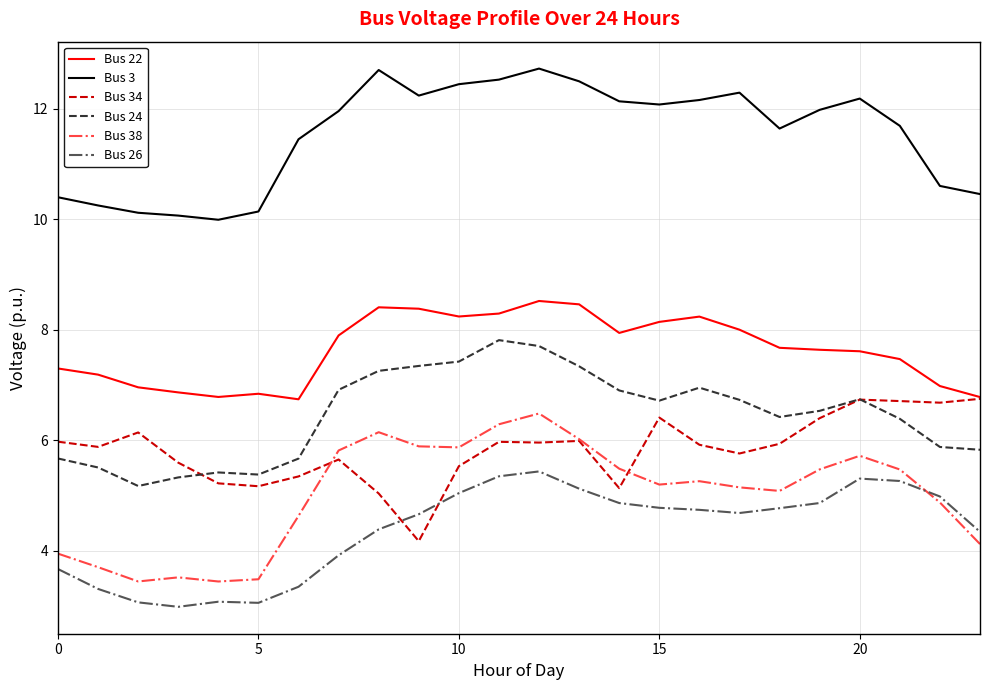

What is the highest value of the Bus 22 series?

8.5